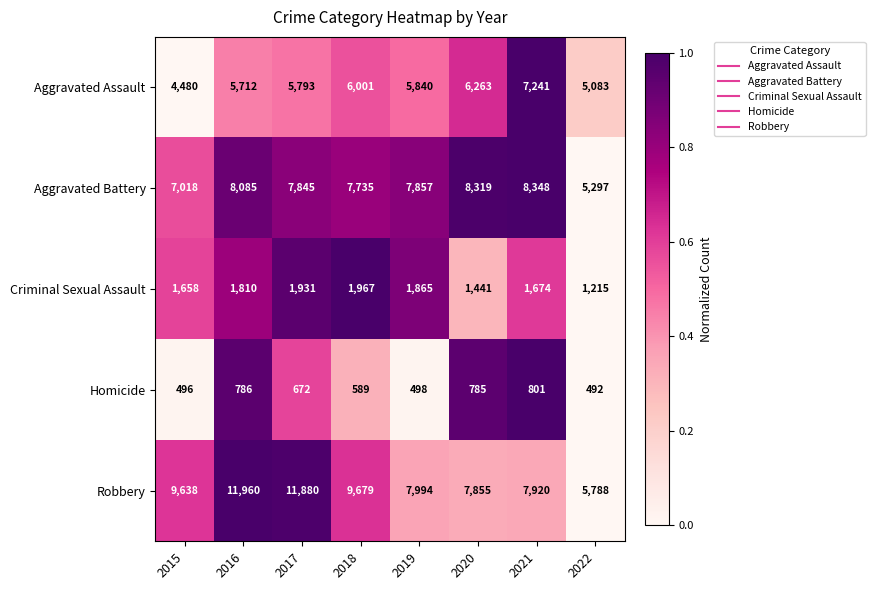

At which category is the sum across all series the highest?

2016